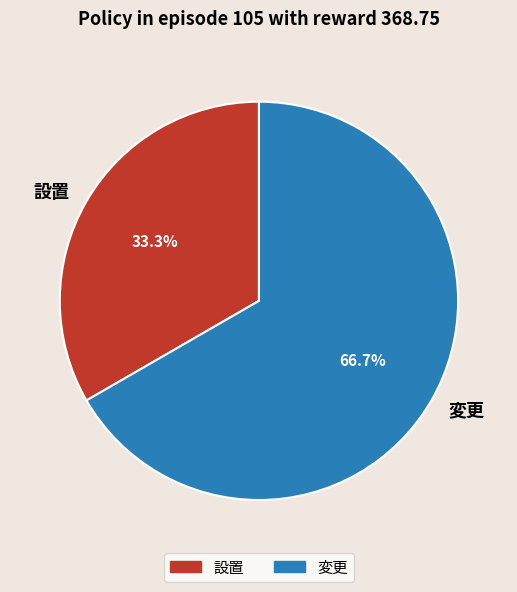

Which category has the smallest portion of the pie?

設置